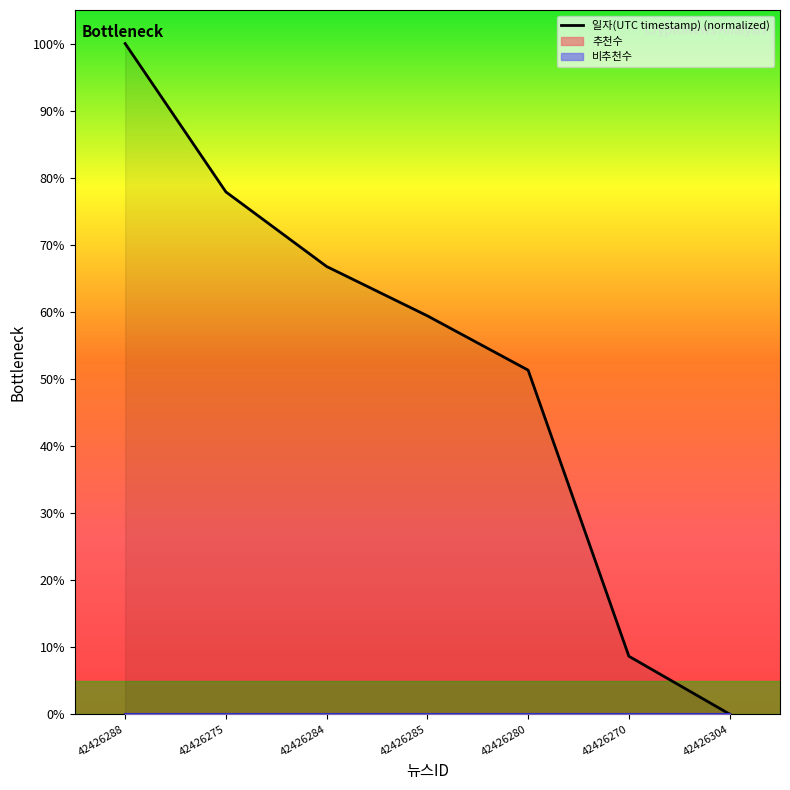

What is the sum of all values?

363.9